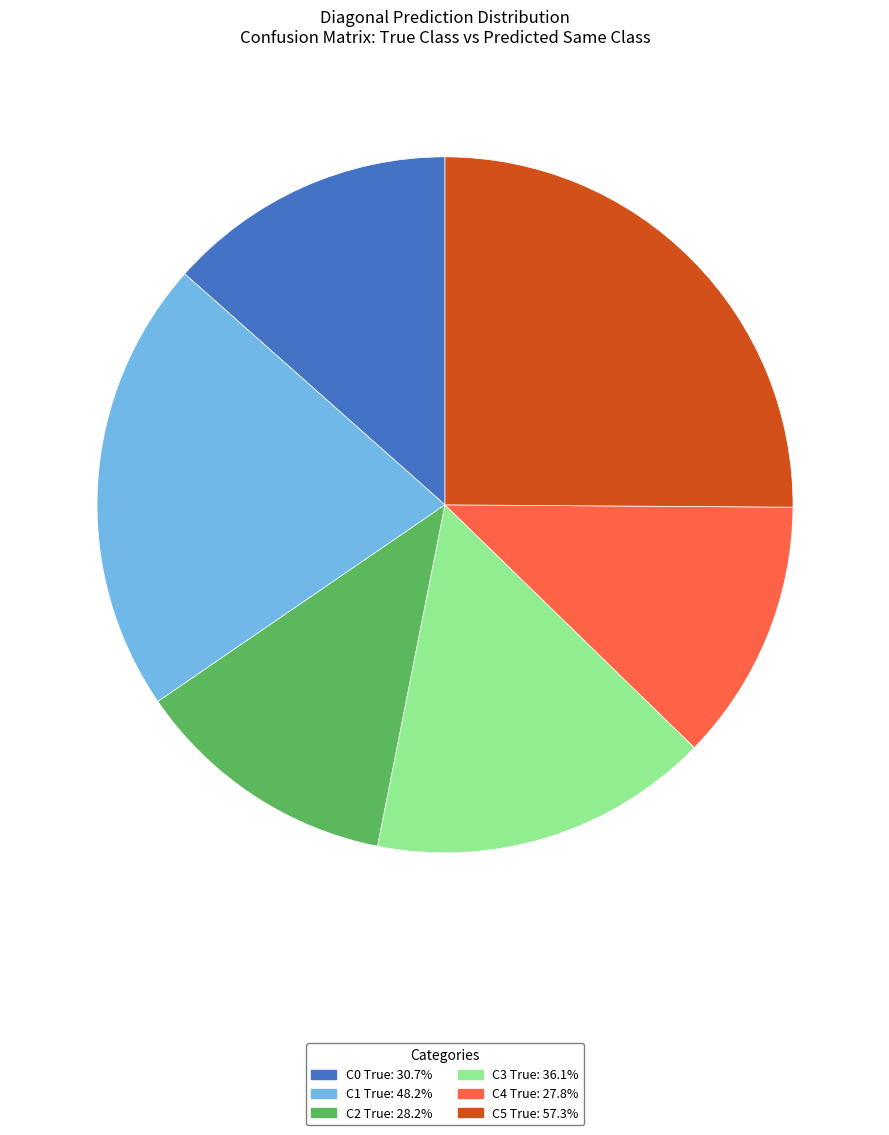

Do C2 True: 28.2% and C1 True: 48.2% together represent more than half of the pie?

No